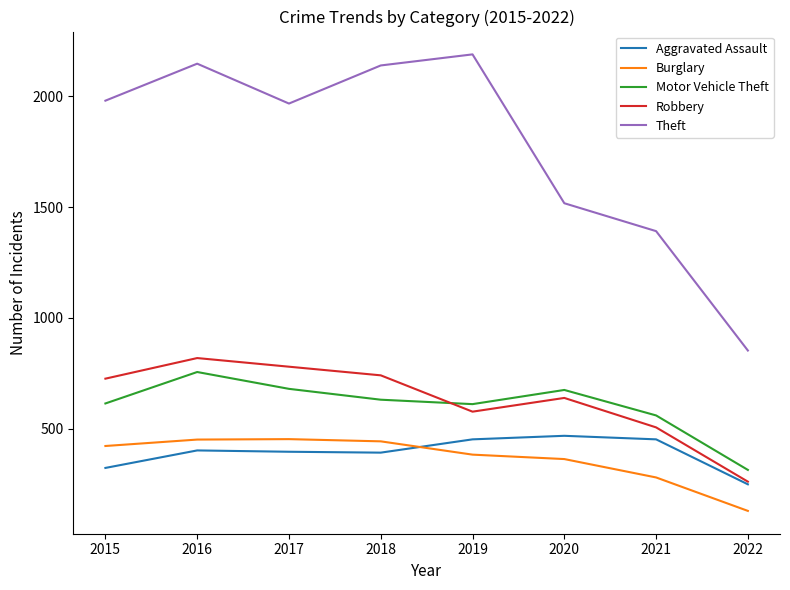

True or false: Theft has a value of 3136 at 2019.

False